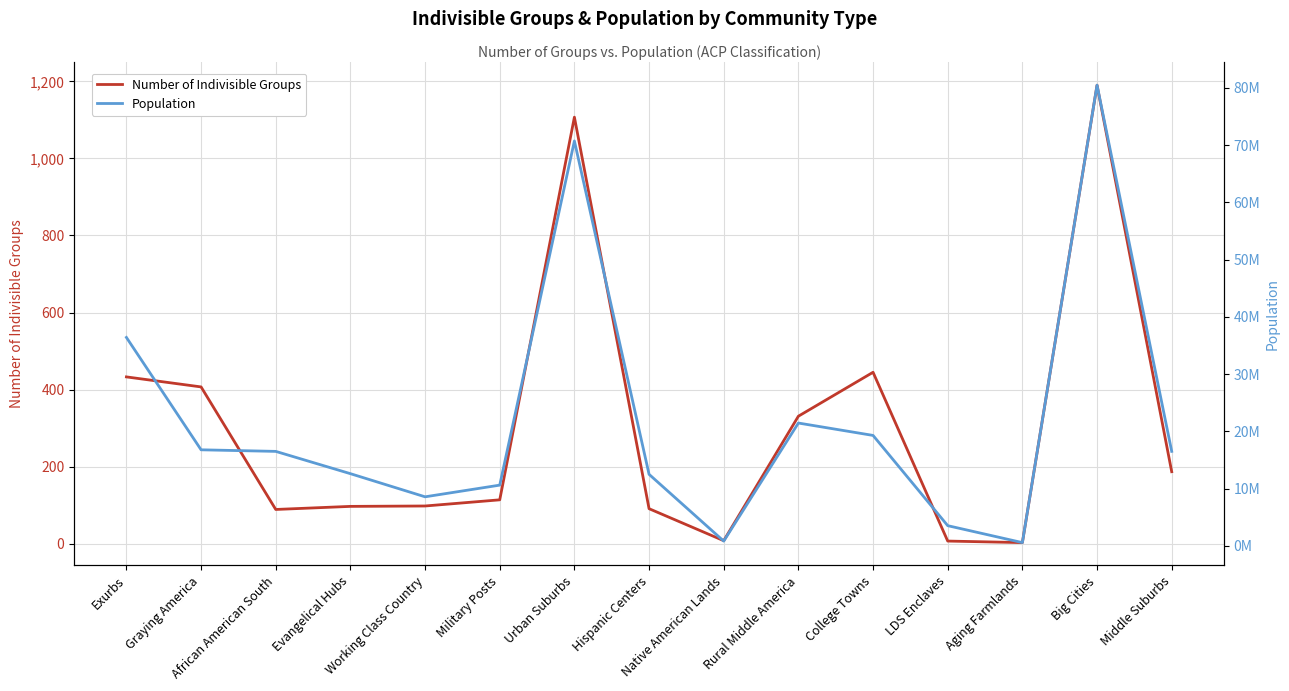

The value of Population at Urban Suburbs is 70707386. True or false?

True